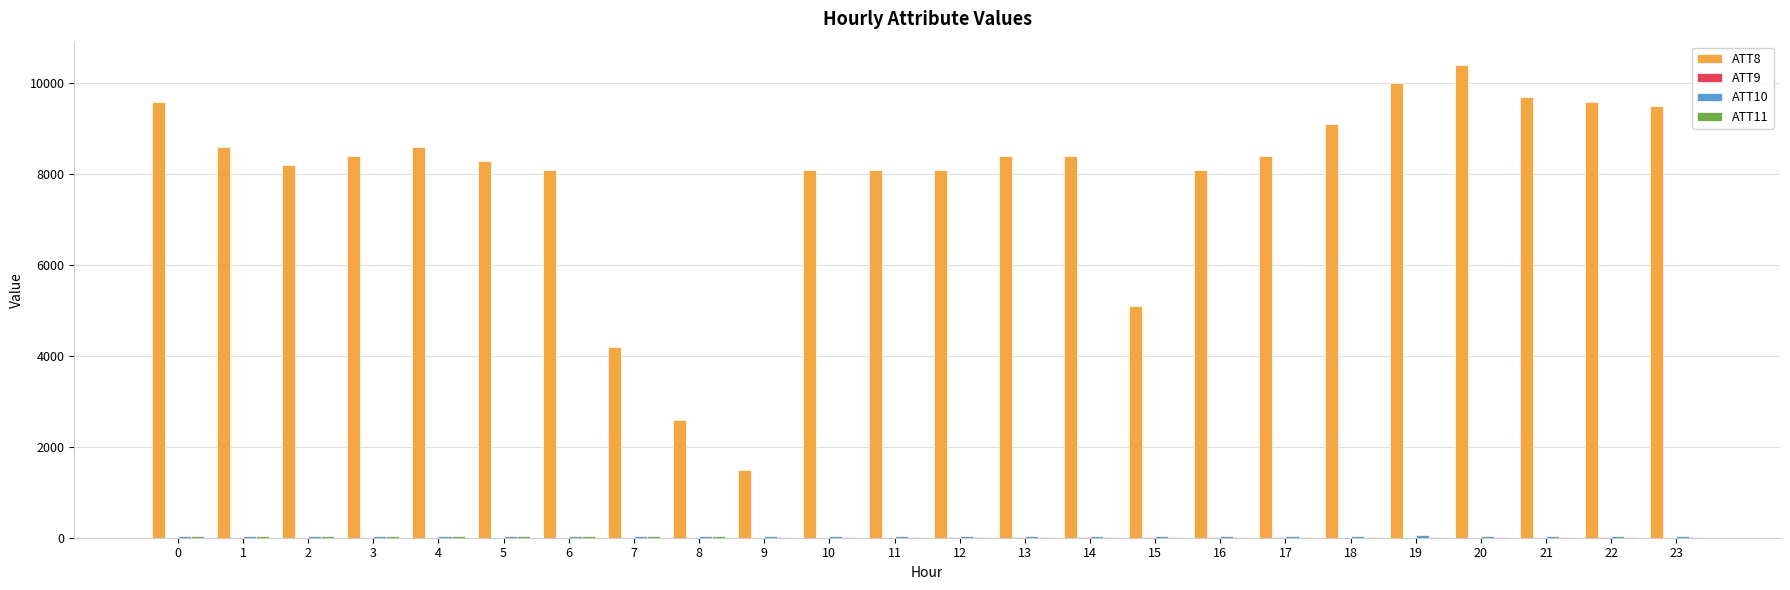

Are the bars horizontal?

No